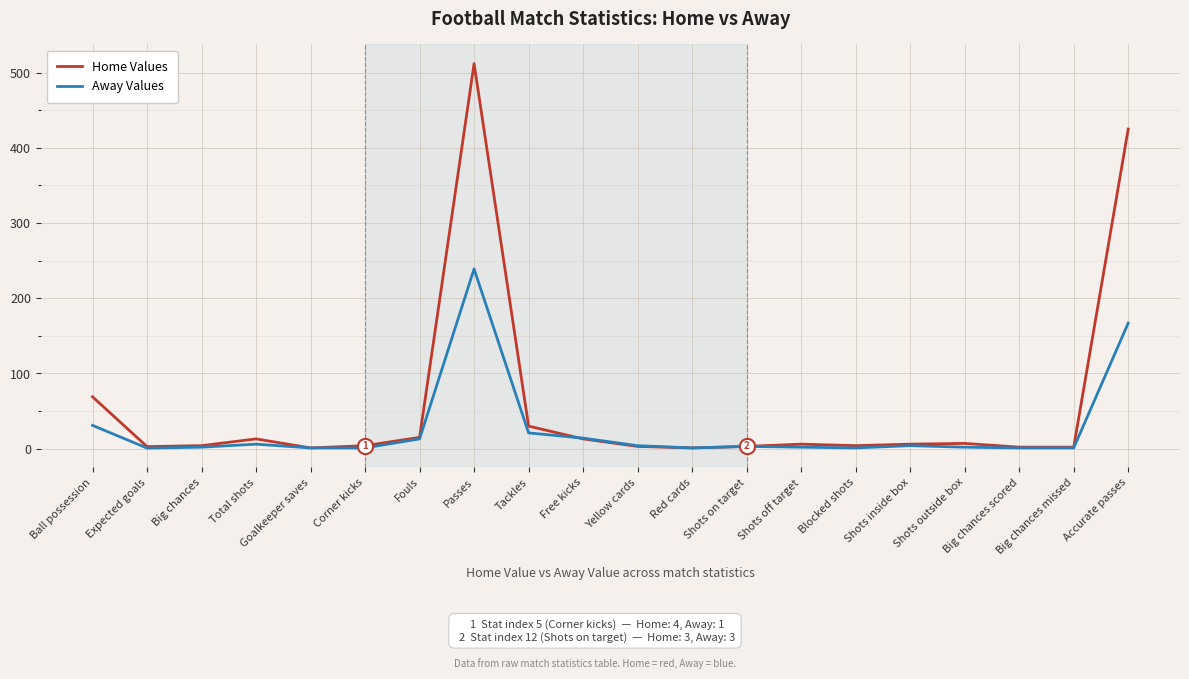

Which series has the largest total across all categories?

Home Values